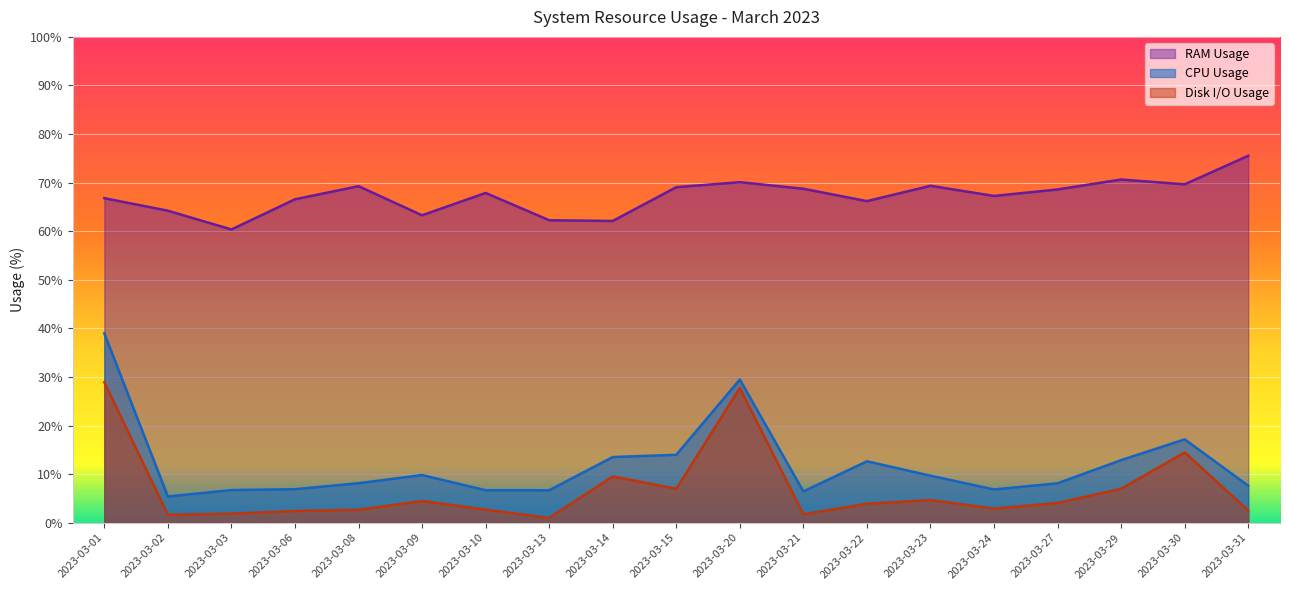

Where is the first local minimum for ram_usage?

2023-03-03